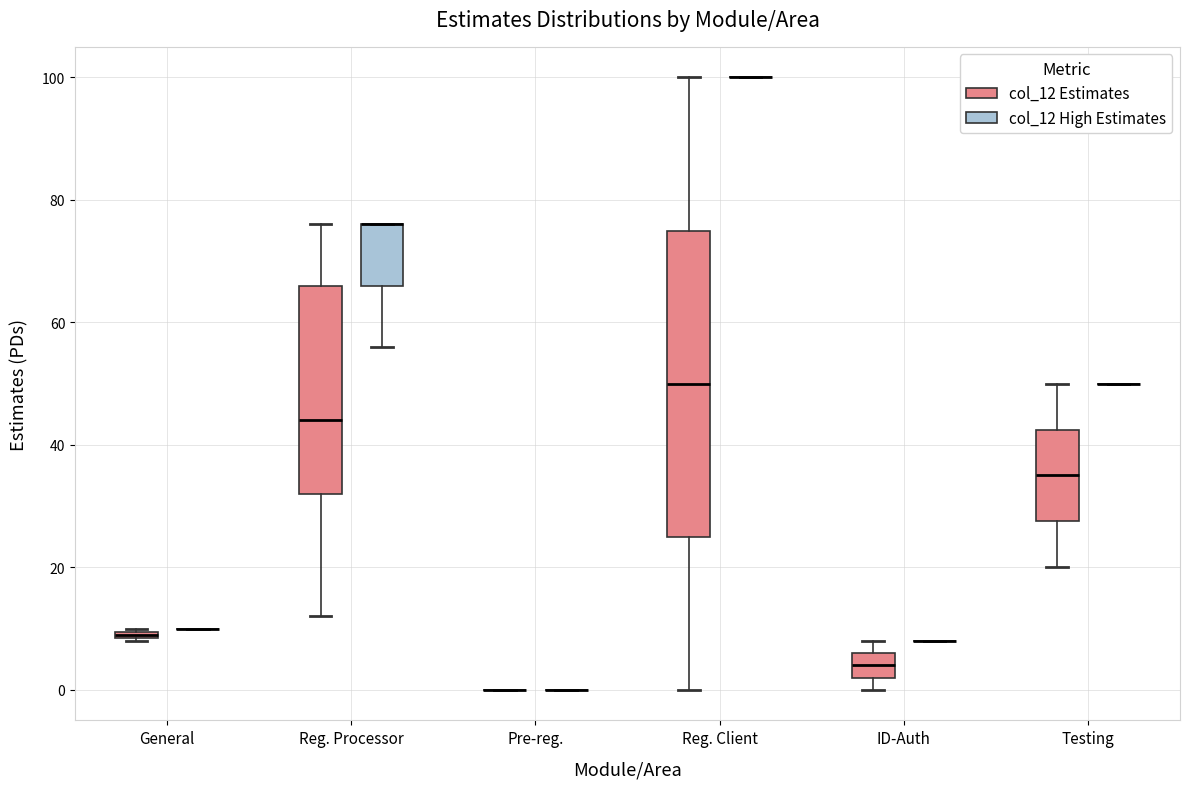

Comparing the boxes themselves (not the whiskers), which one is the tallest?

Reg. Client (col_12 Estimates)